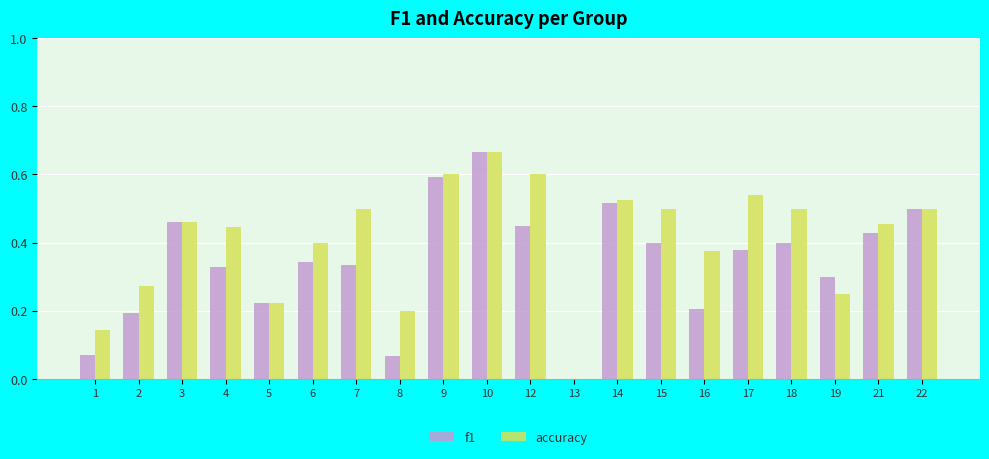

The accuracy series shows 1.2 at 10. True or false?

False